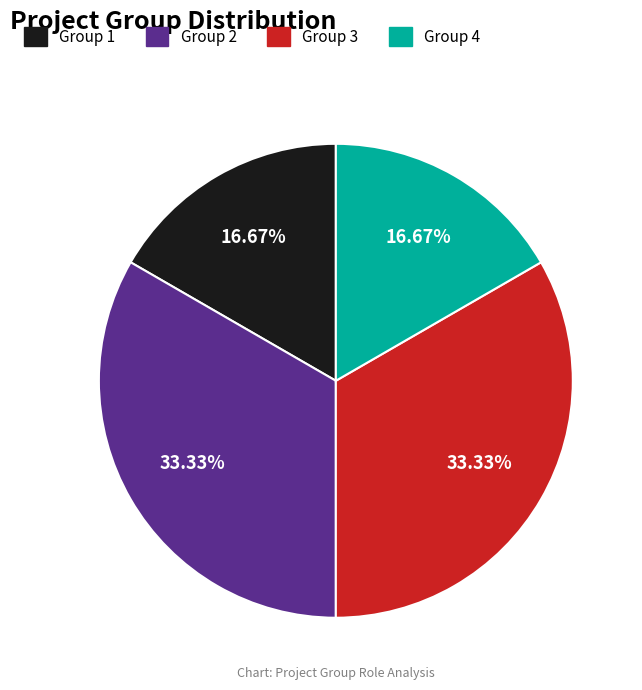

Does any single category account for the majority?

No